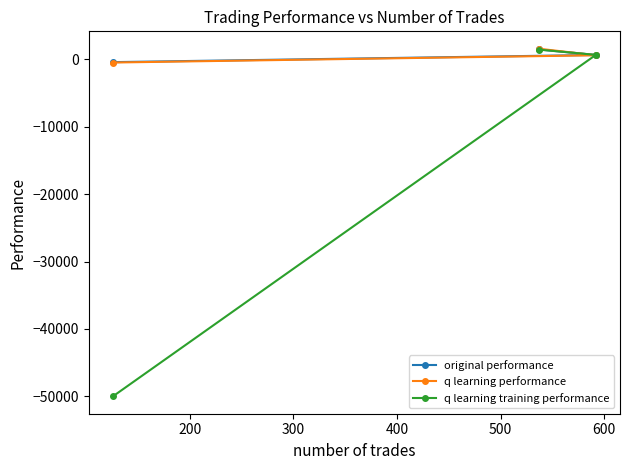

Which series has the largest range (max minus min)?

q learning training performance